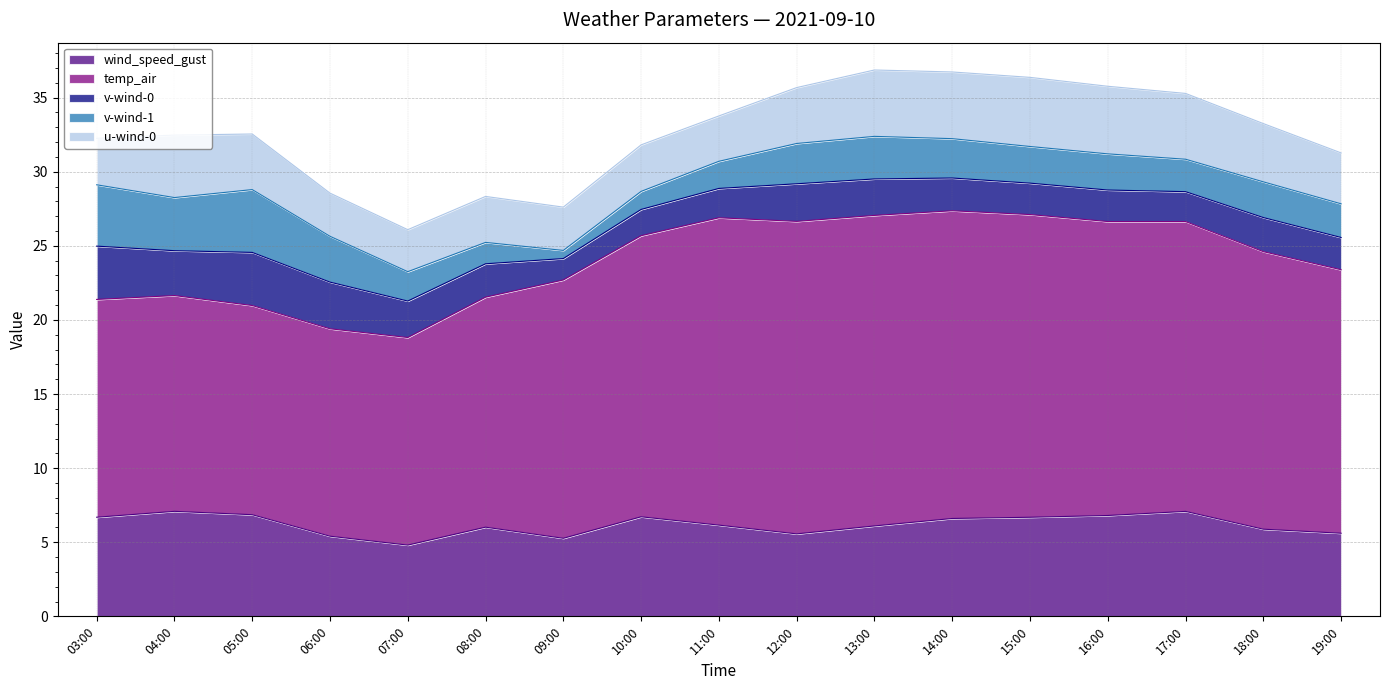

How many values in the wind_speed_gust series are below 6?

6